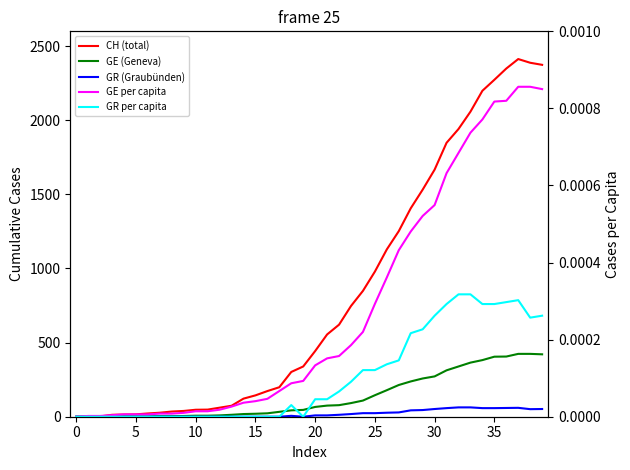

What is the average value of the GE (Geneva) series?

136.2